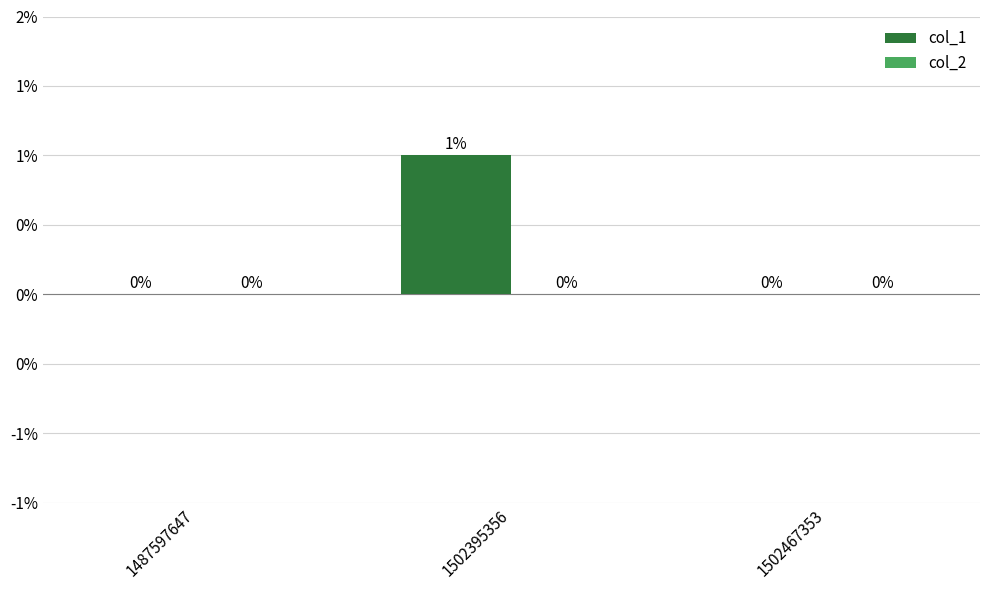

Count the number of data series in this chart.

2